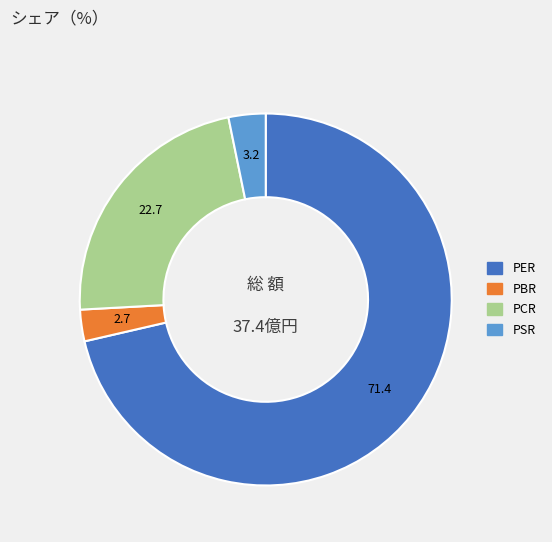

Is the sum of PCR and PER greater than half?

Yes